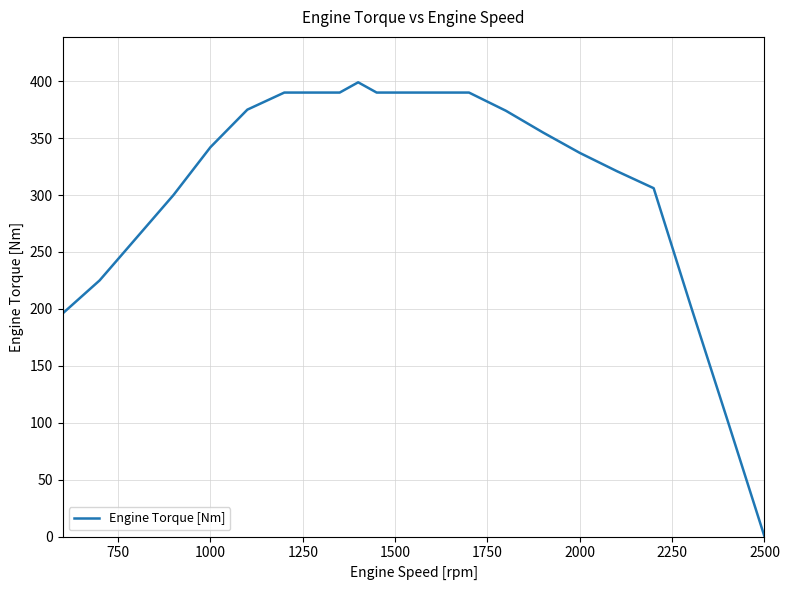

What is the average value?

309